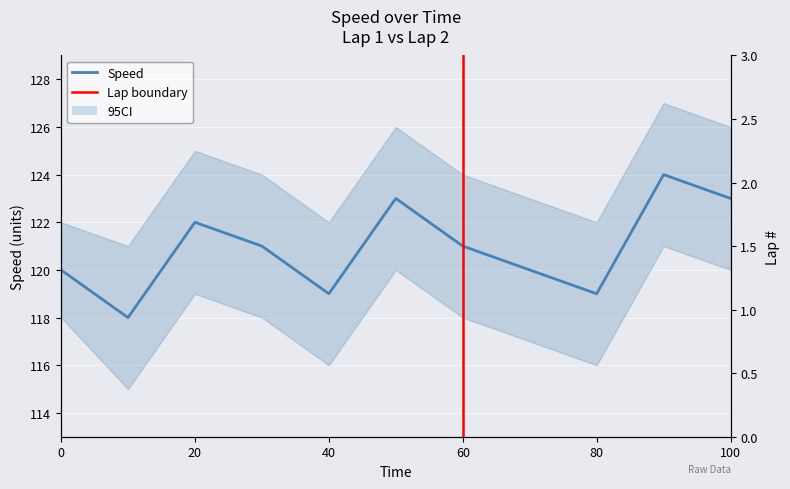

Is this an area chart (filled region under the line)?

No